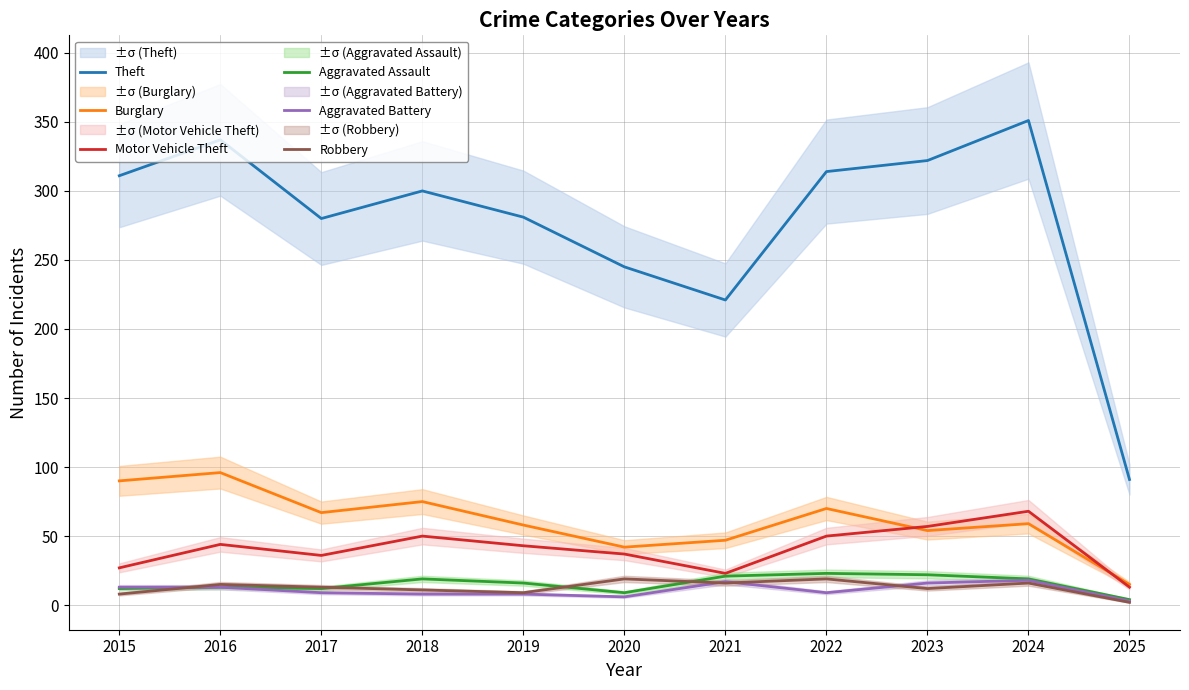

What is the value of the Theft point at the 10th from the left?

351